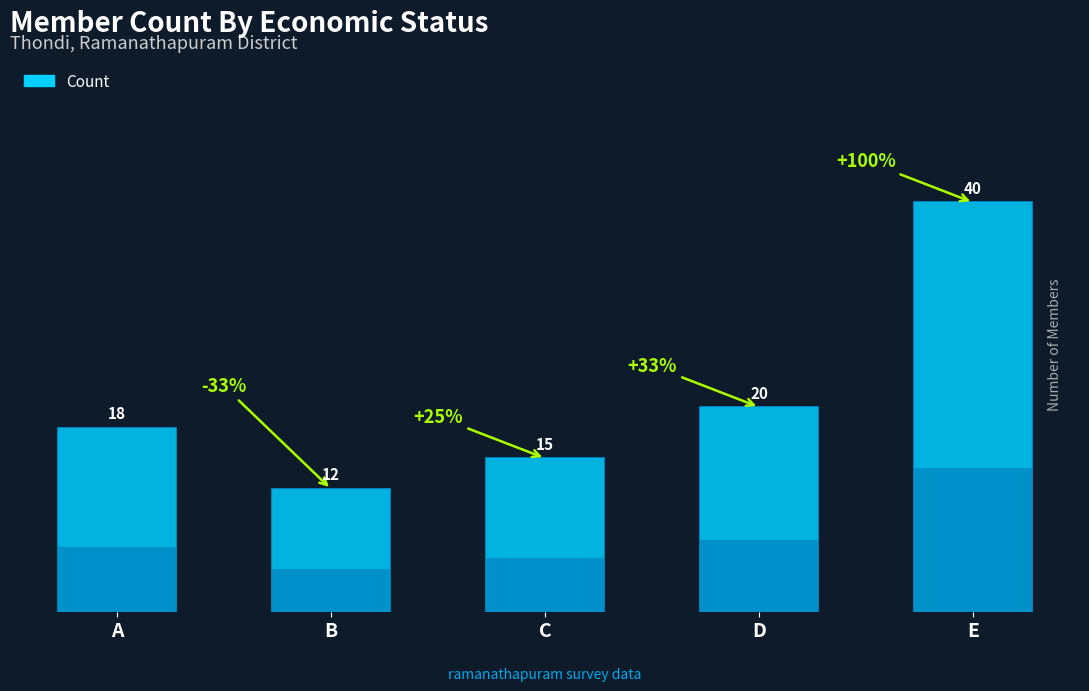

What is the value of the 3rd bar from the left?

15